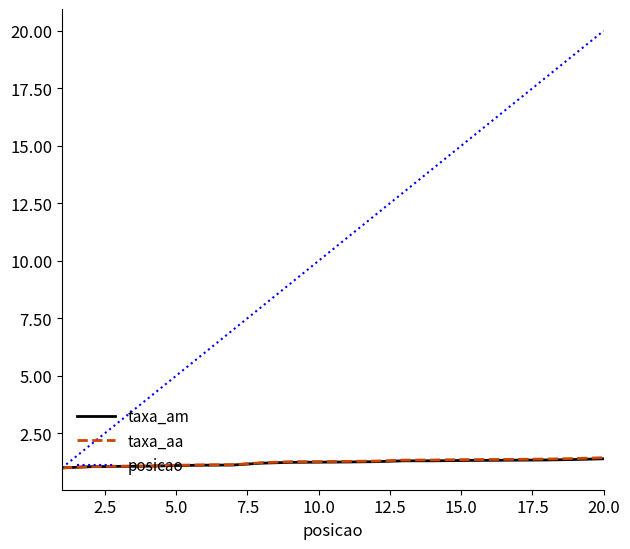

Which series has the largest total across all categories?

posicao